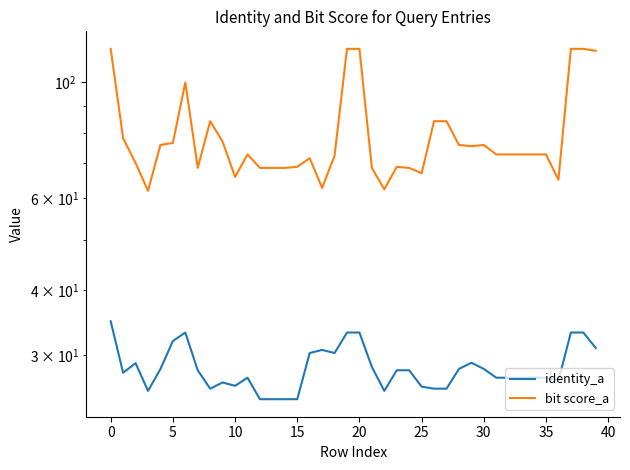

Rank the series at 0 from lowest to highest value.

identity_a, bit score_a